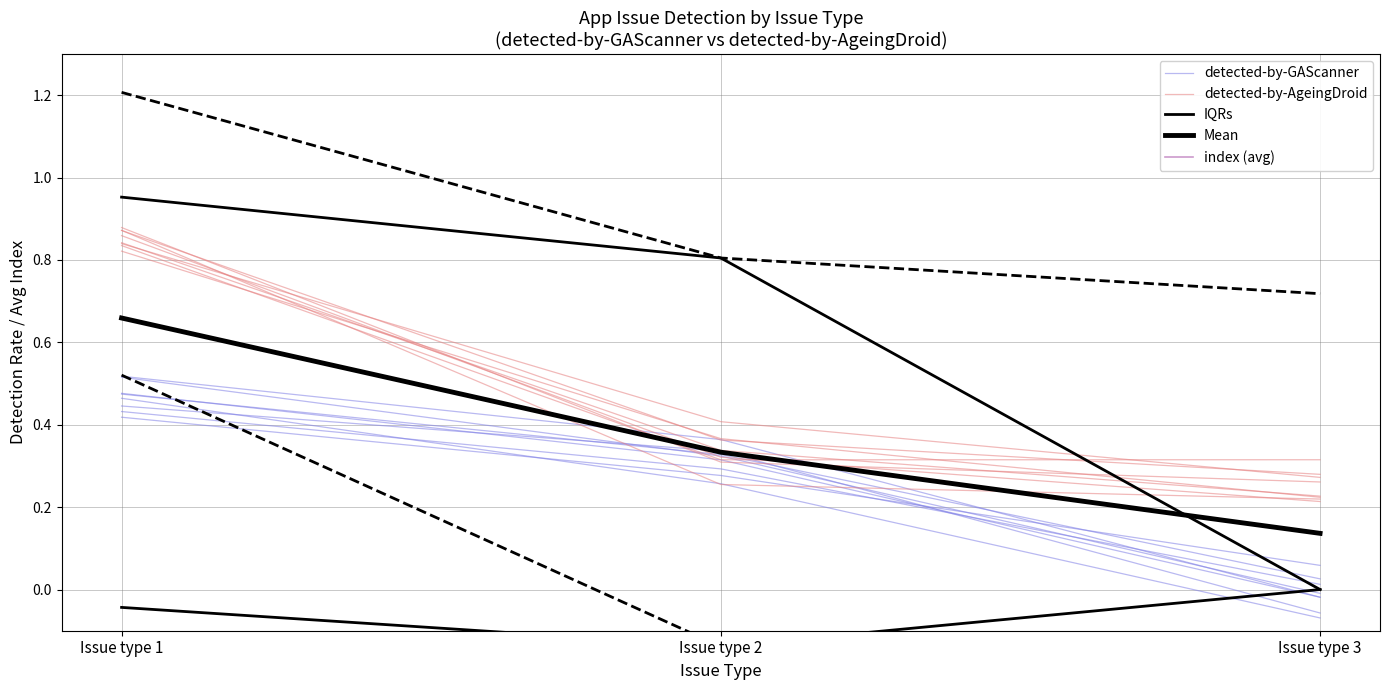

List the series in order of their peak value, lowest first.

detected-by-GAScanner, Mean, detected-by-AgeingDroid, IQRs, index (avg)